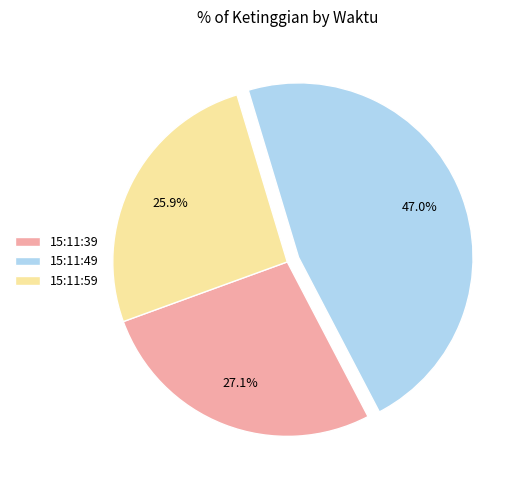

Which category has the biggest portion of the pie?

15:11:49